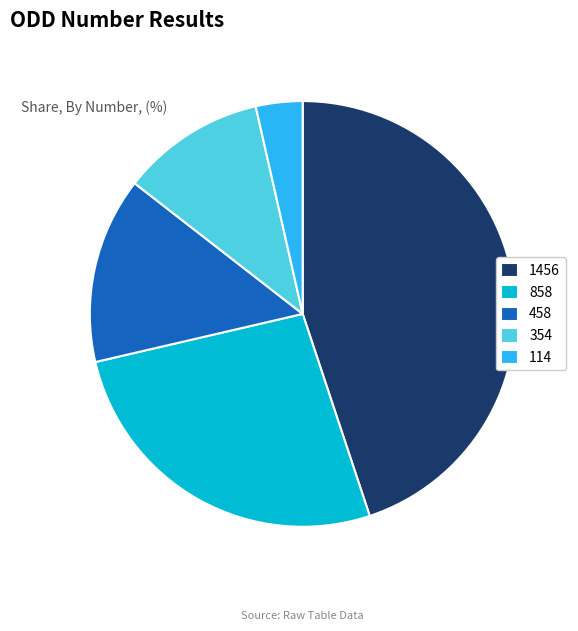

What is the ratio of the value at 858 to the value at 1456?

0.6